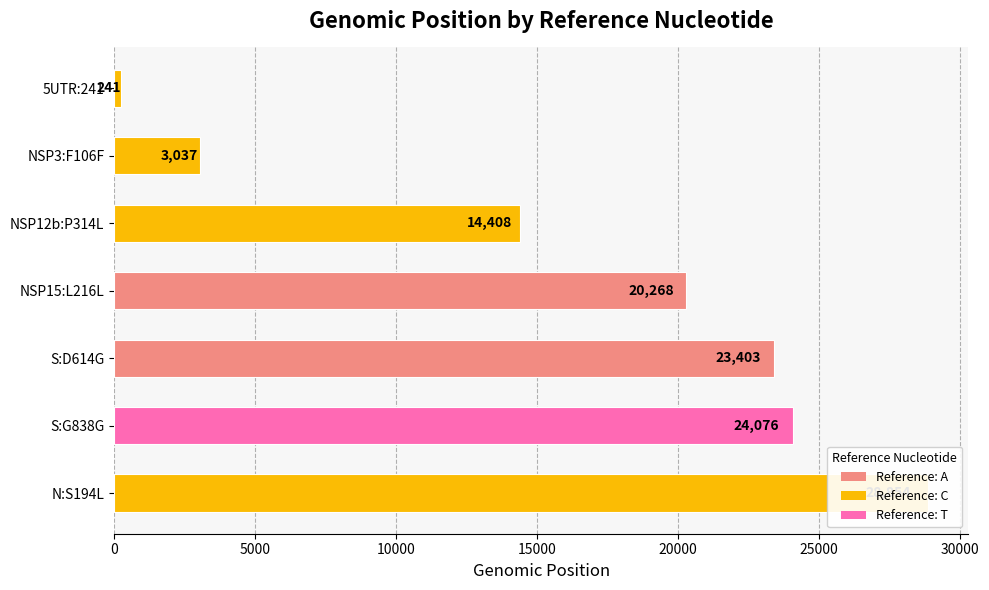

What is the label of the 1st bar from the left?

5UTR:241